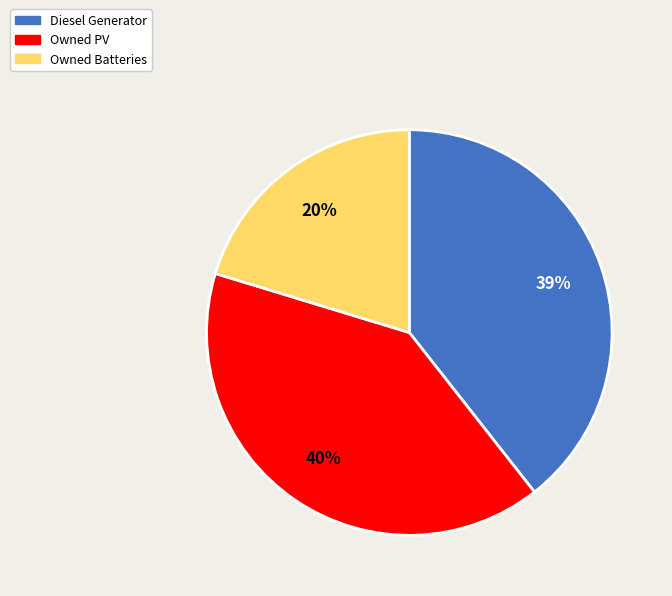

The Owned Batteries slice represents 20% of the pie. True or false?

True